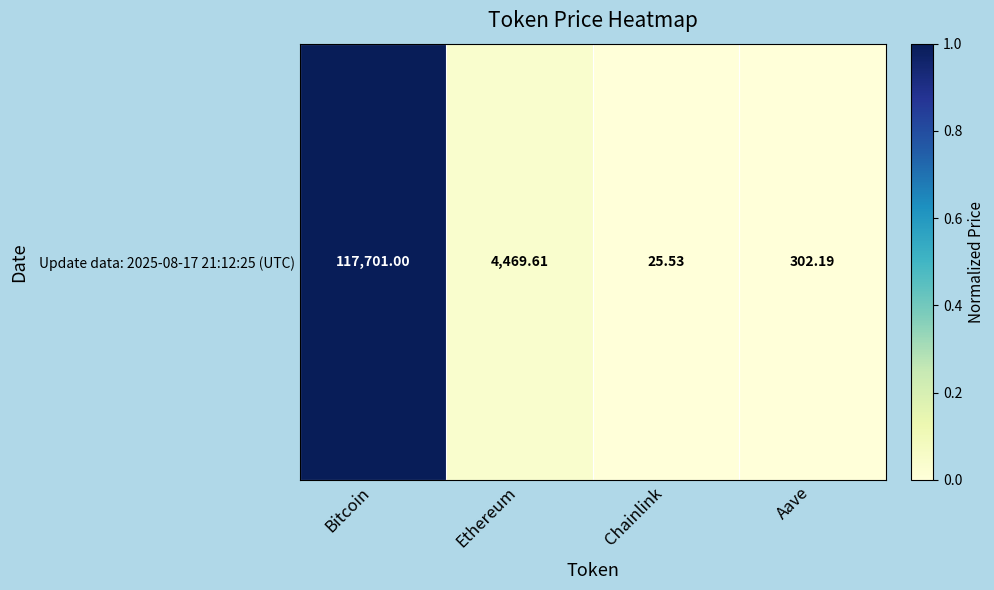

The chart shows a value of 0.0 at Chainlink. True or false?

True